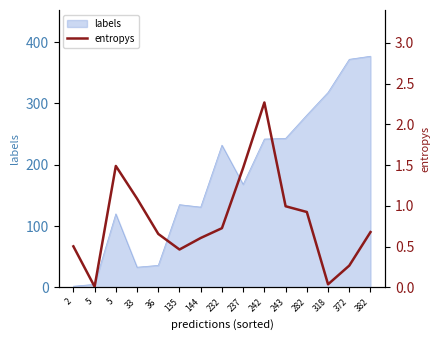

How many lines are shown in the chart?

1